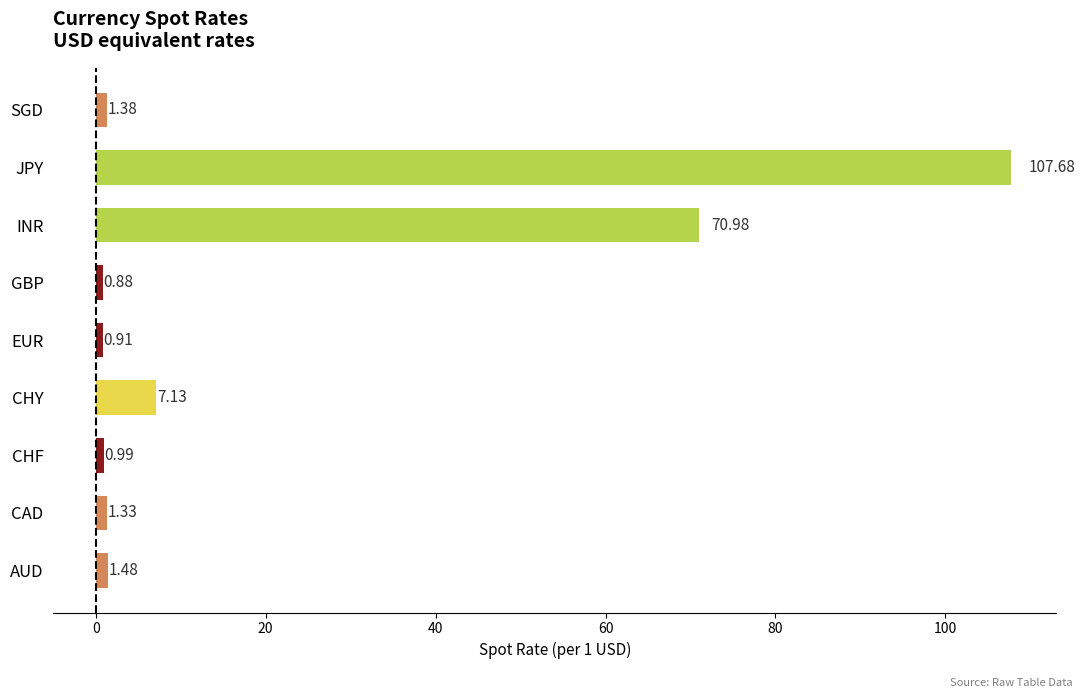

How many series are shown in this chart?

1